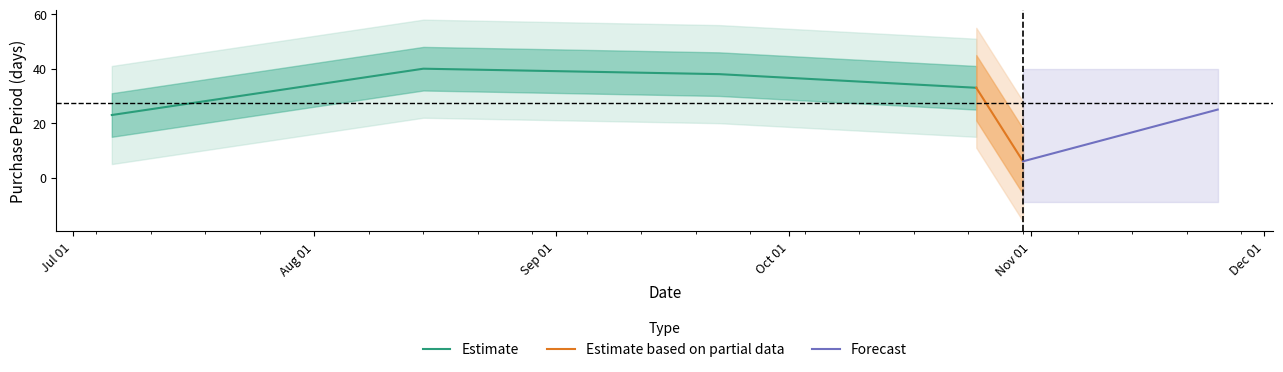

In Estimate, how many points are higher than both neighbors (excluding endpoints)?

1